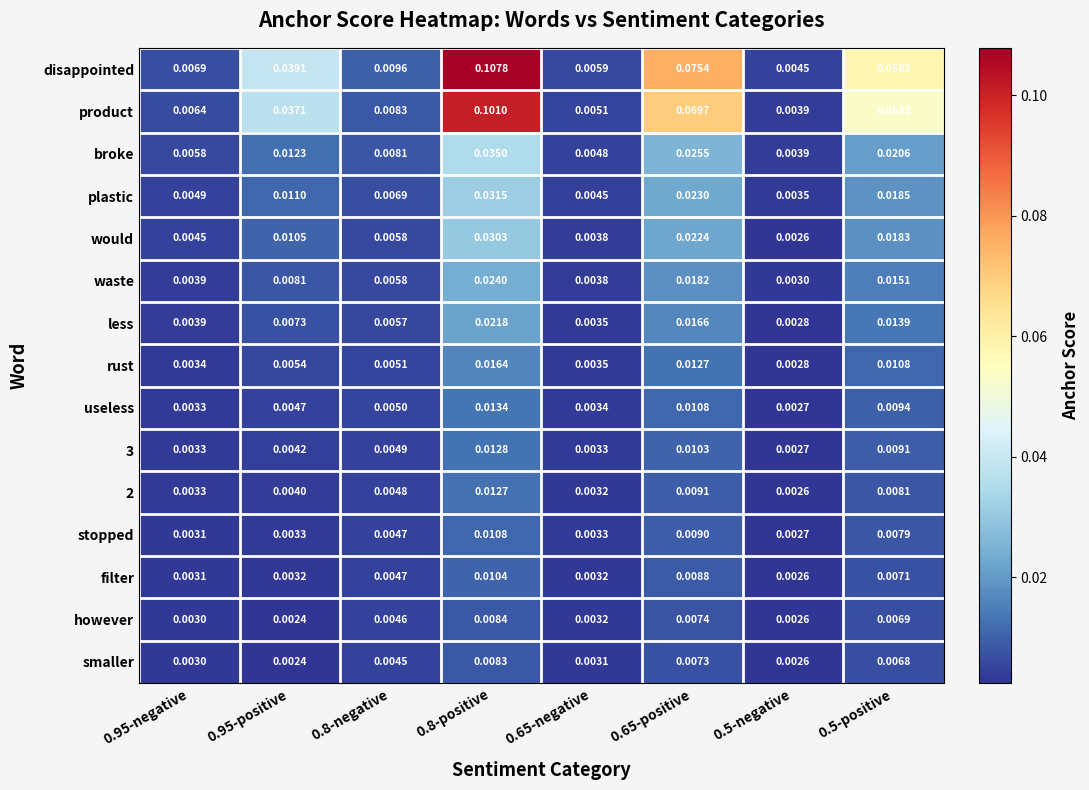

Which label corresponds to the smallest value in the chart?

0.95-positive